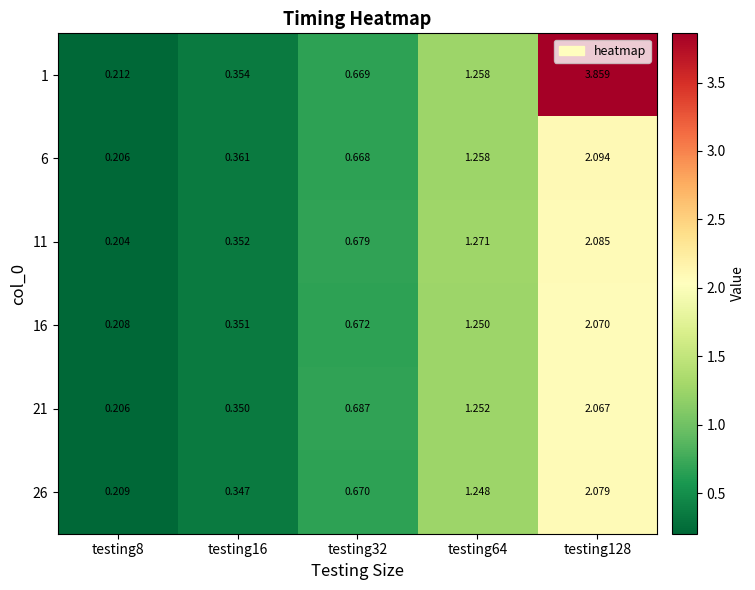

Is the value of 16 at testing16 greater than the value of 21 at testing64?

No